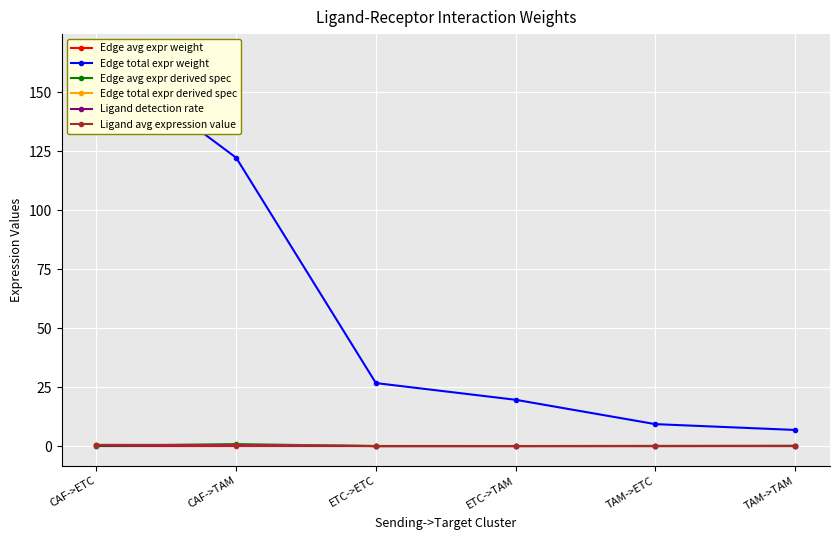

Is it true that Edge total expr derived spec equals 0.1 at ETC->ETC?

True